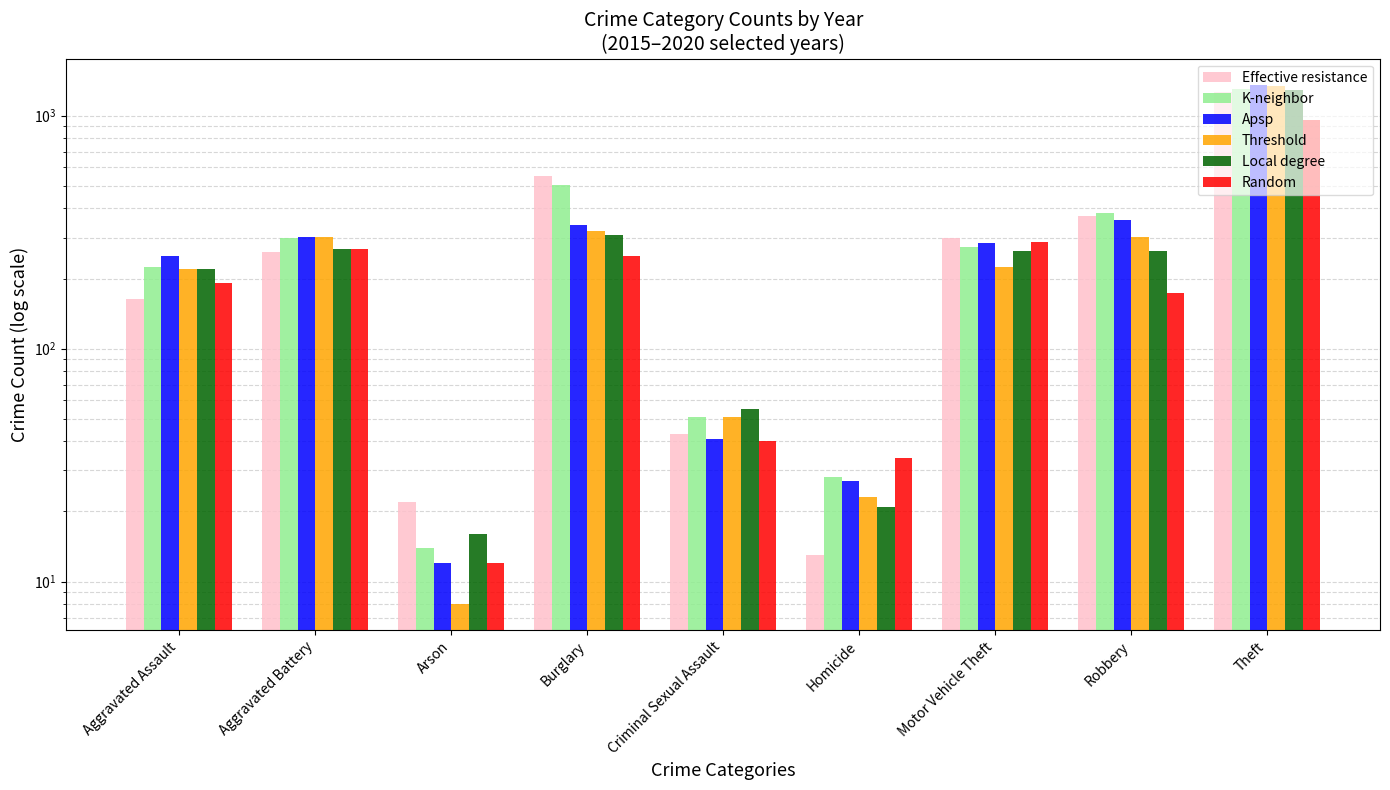

What is the smallest value displayed?

8